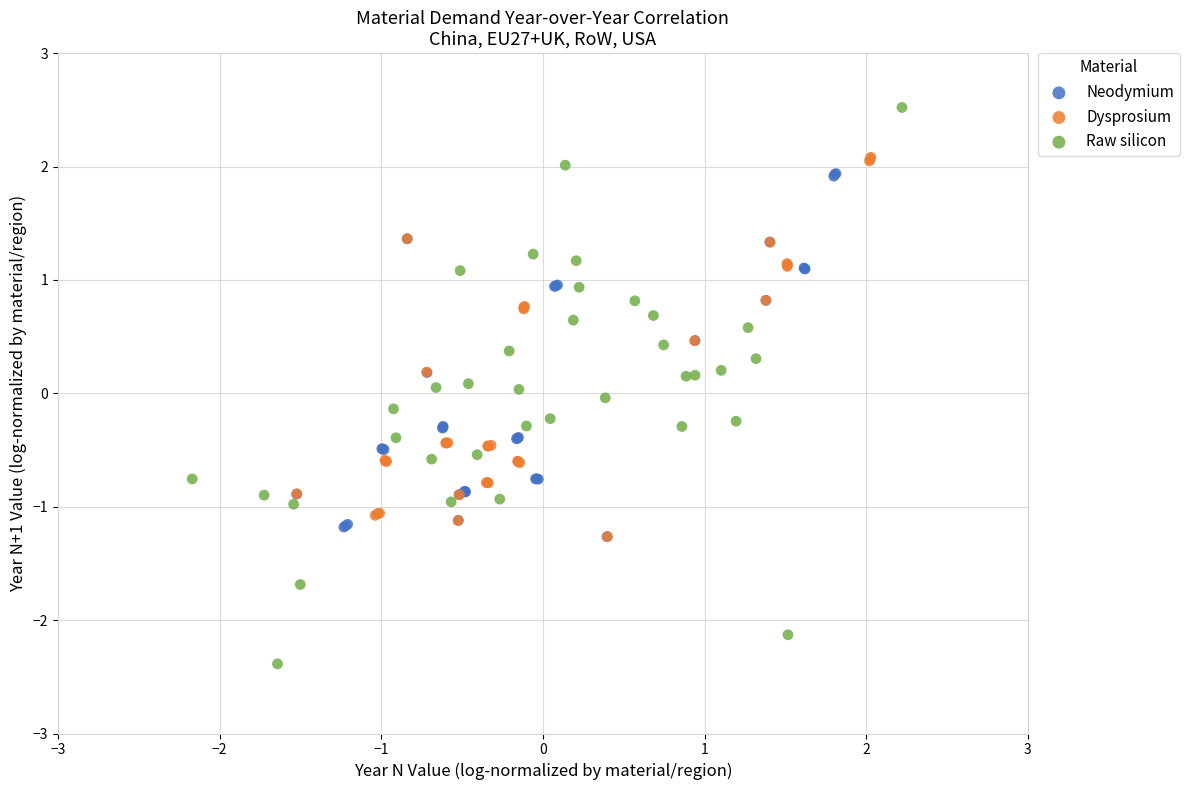

Which series reaches the maximum Y coordinate?

Raw silicon